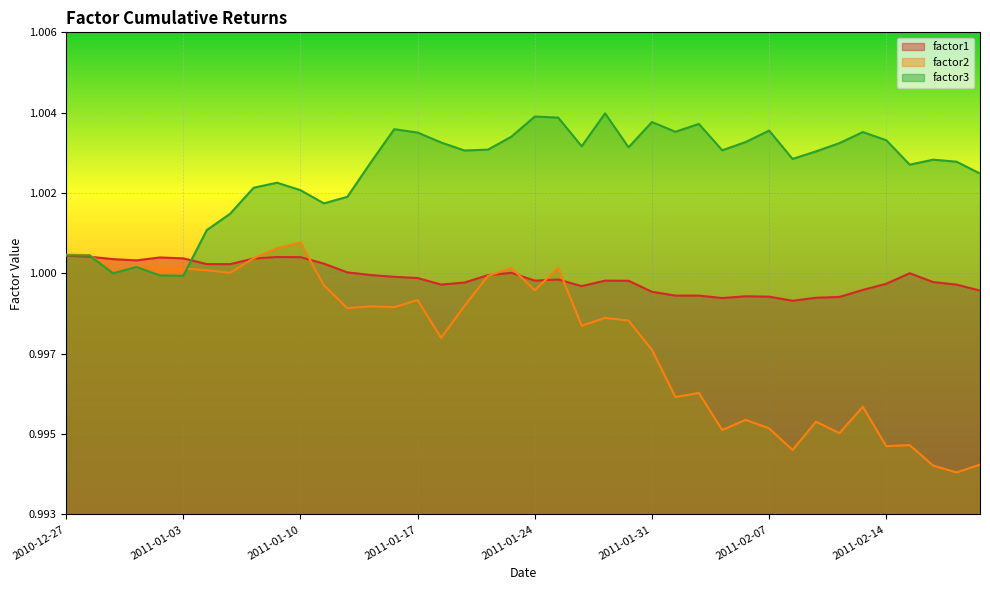

At which category does factor2 reach its first local valley?

2010-12-29